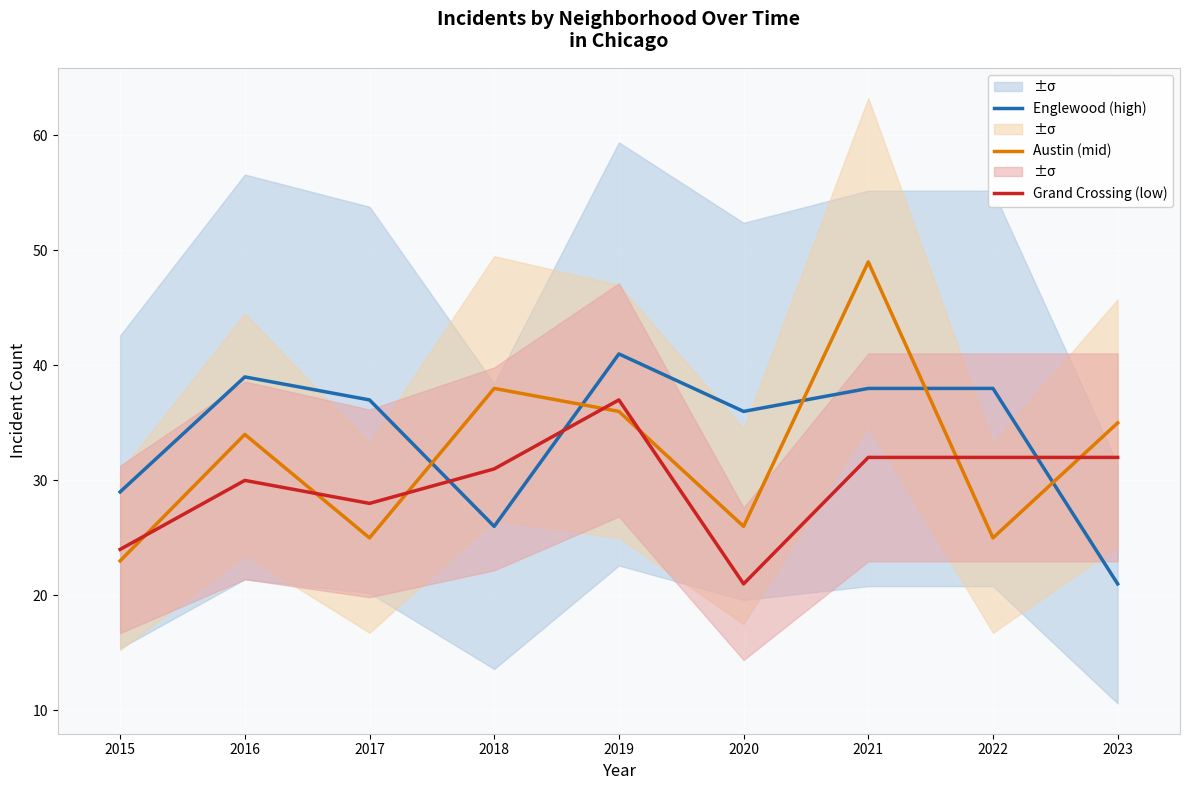

Where is the first local maximum for Englewood (high)?

2016